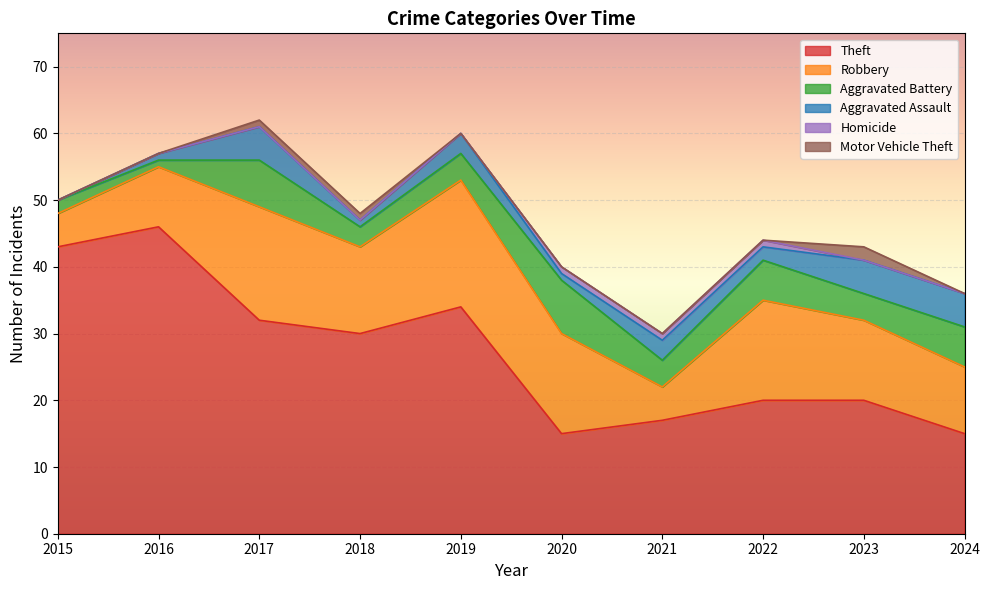

What is the difference between the second highest and second lowest values in the Motor Vehicle Theft series?

1